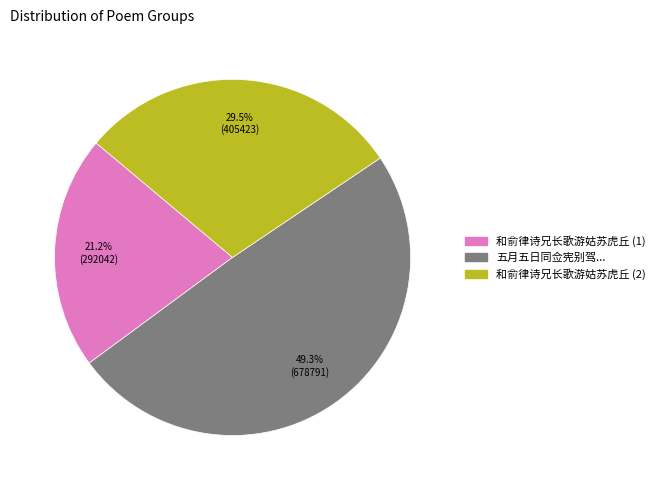

Is there a majority slice in this chart?

No